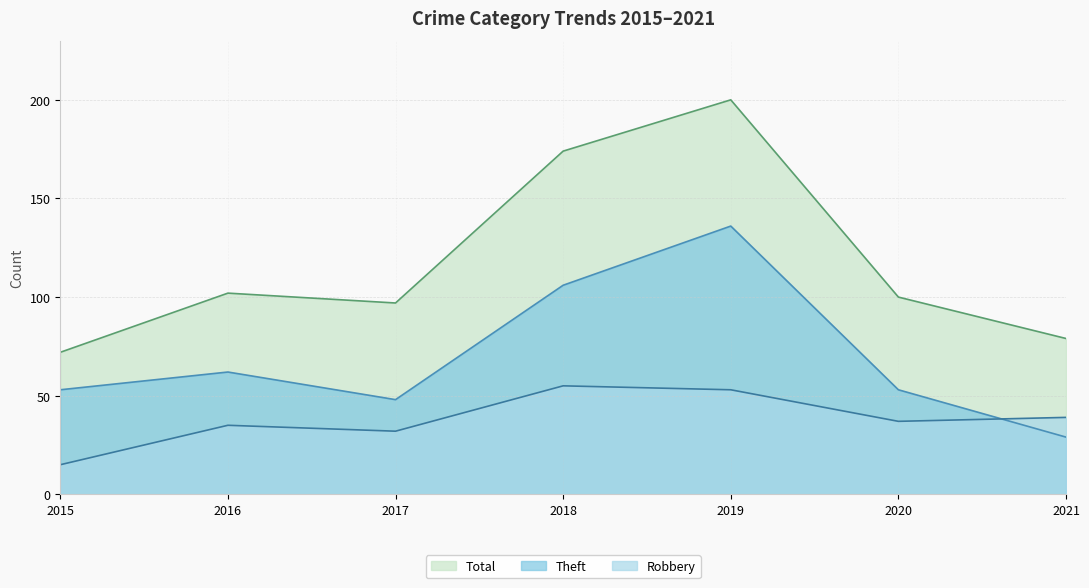

What is the value of the Theft point at the 1st from the left?

53